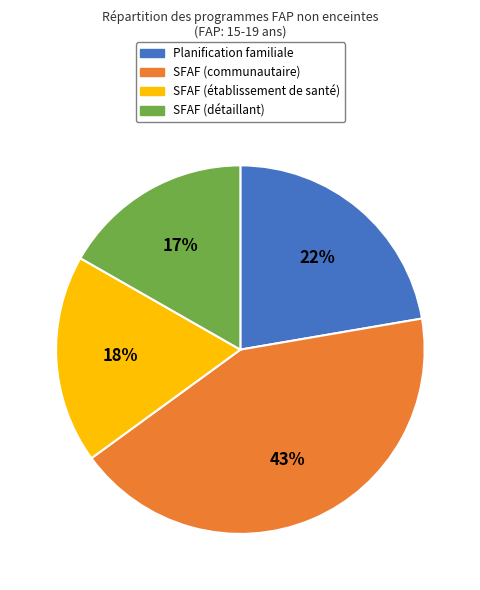

To the nearest percent, what is the average slice percentage?

25%